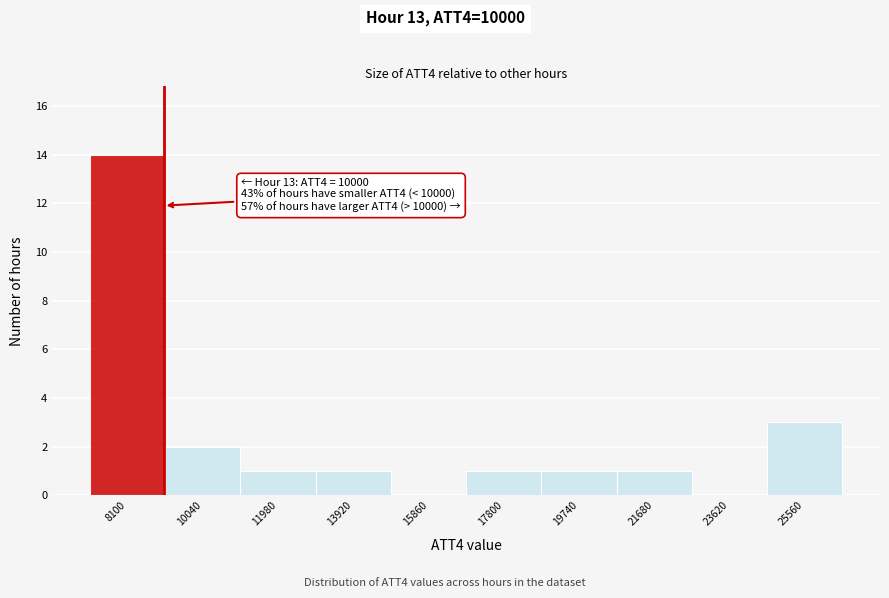

Reading left to right, transcribe all the data shown in this chart.

8100=14	10040=2	11980=1	13920=1	15860=0	17800=1	19740=1	21680=1	23620=0	25560=3